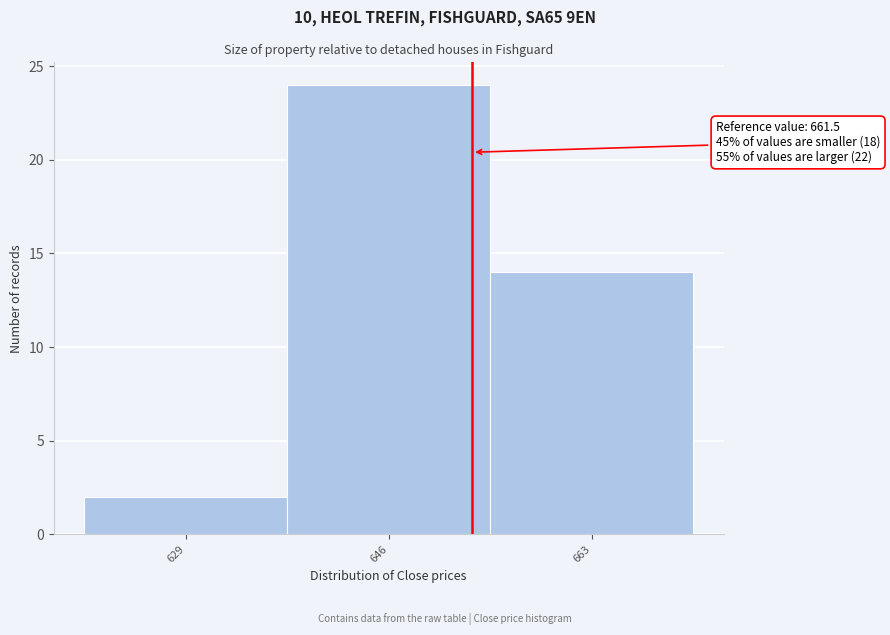

Reading left to right, transcribe all the data shown in this chart.

629=2	646=24	663=14